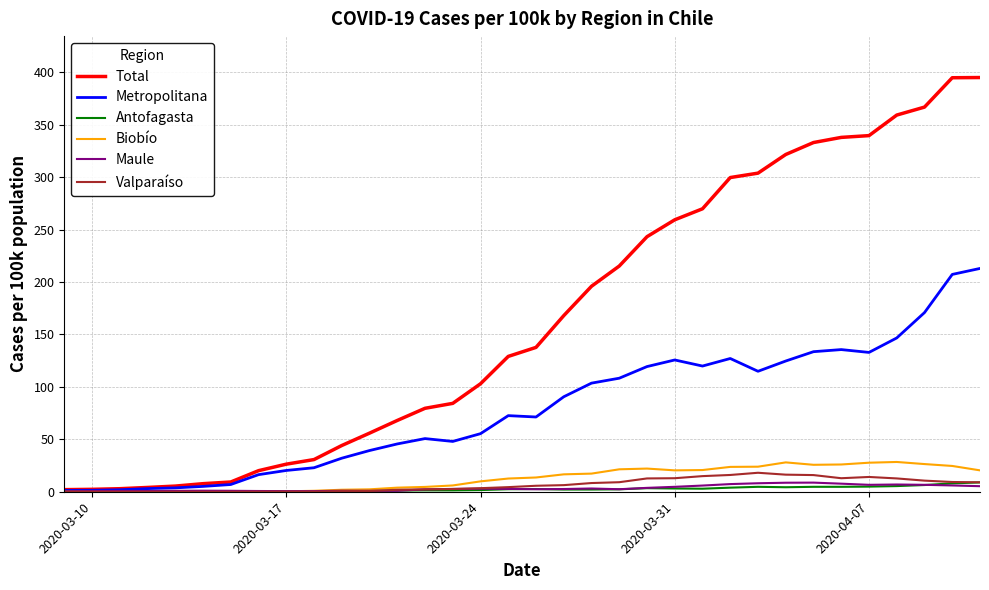

Which series has the largest total across all categories?

Total